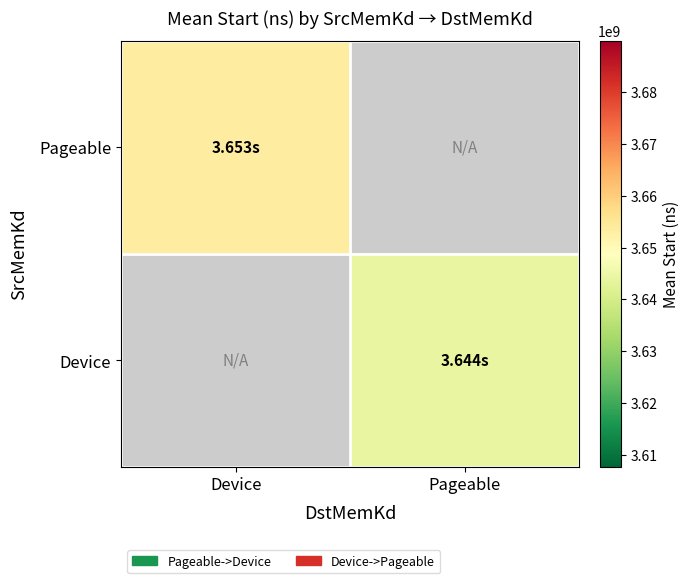

At which category is the sum across all series the highest?

Device